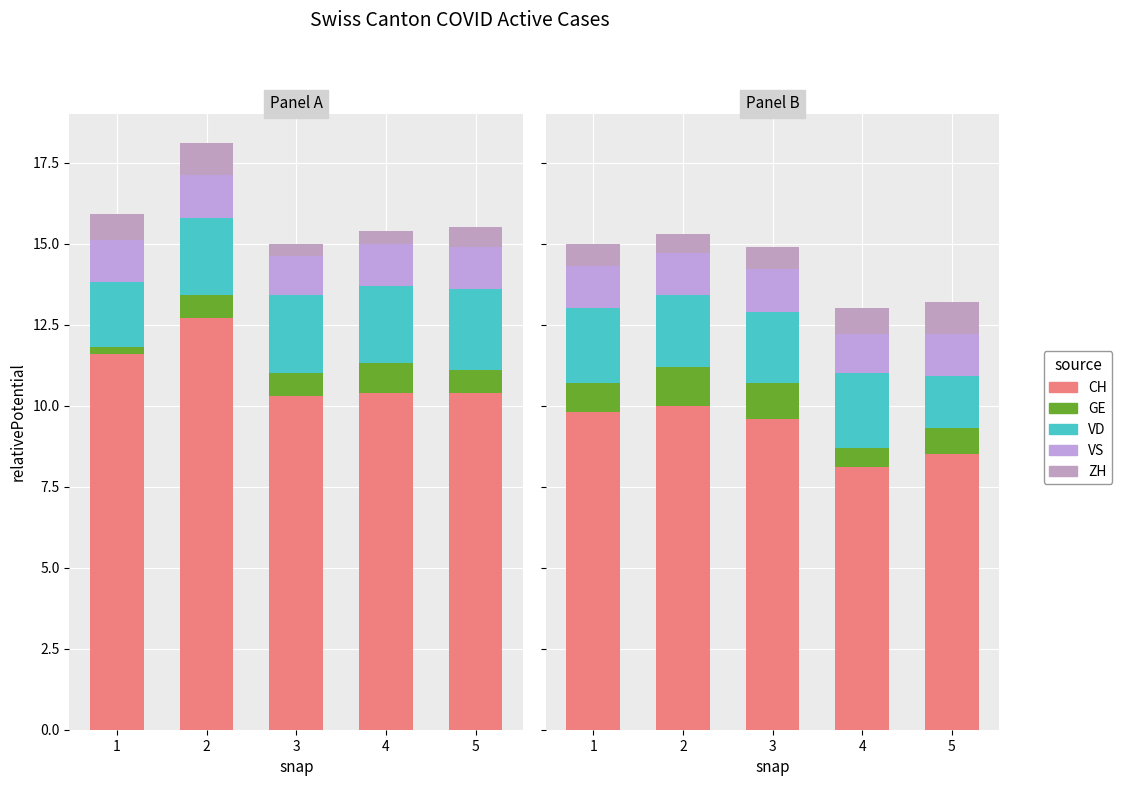

Is it true that CH equals 10.0 at 2?

True